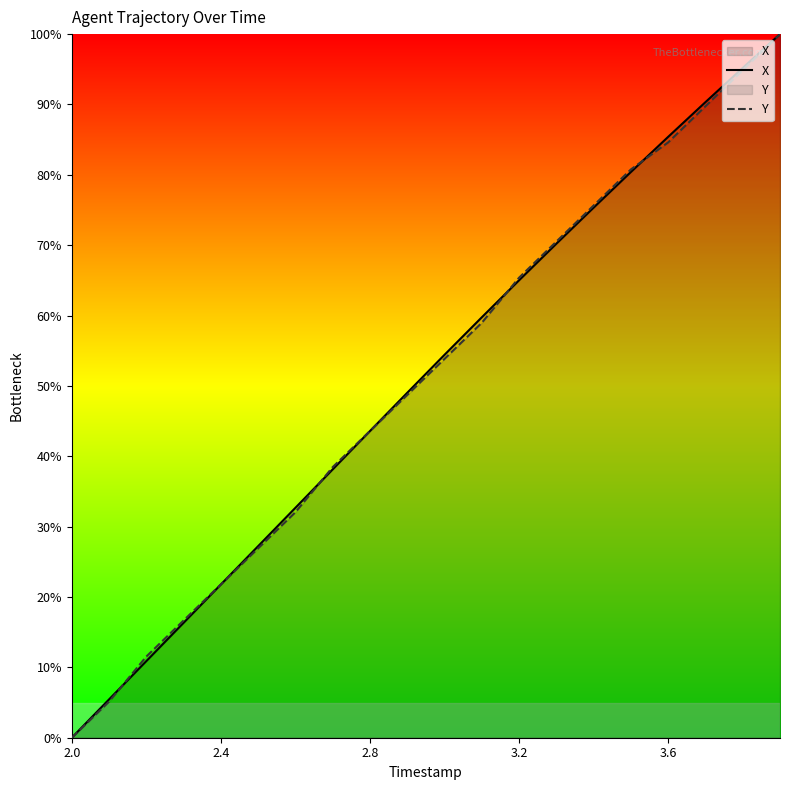

Read the X value at 18.

95.2